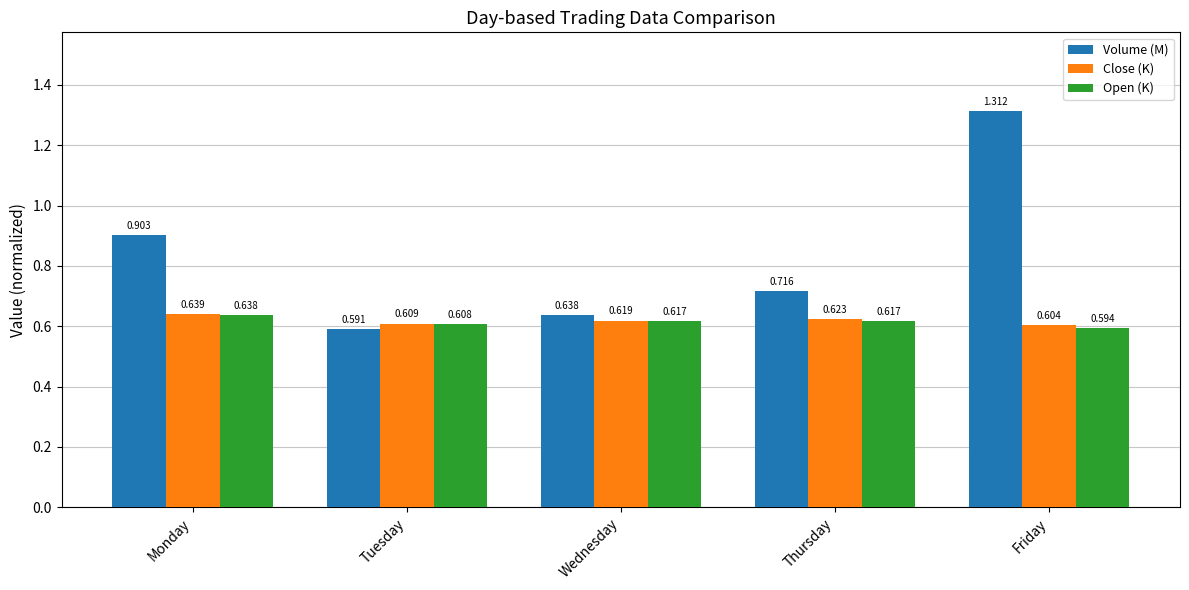

Which label corresponds to the smallest value in the chart?

Tuesday